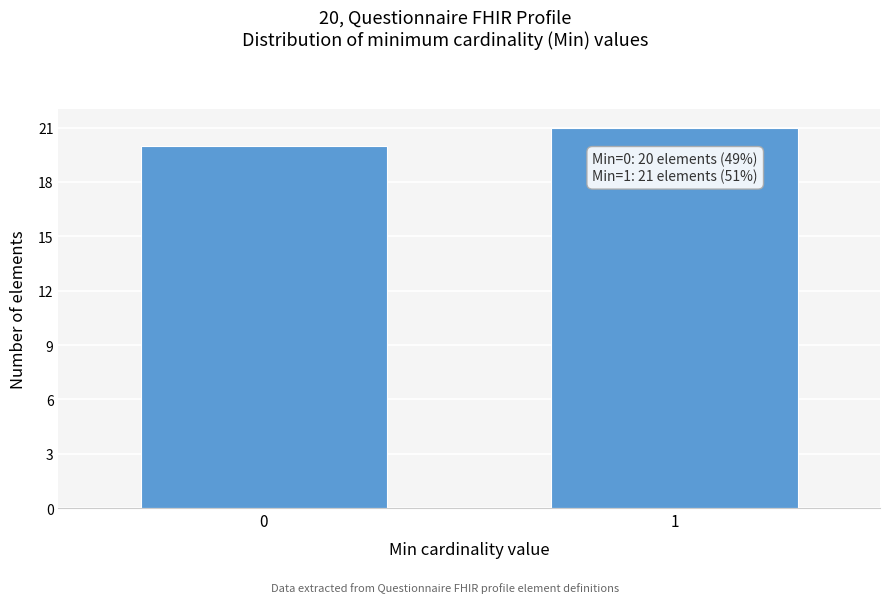

Reading right to left, transcribe all the data shown in this chart.

21	20